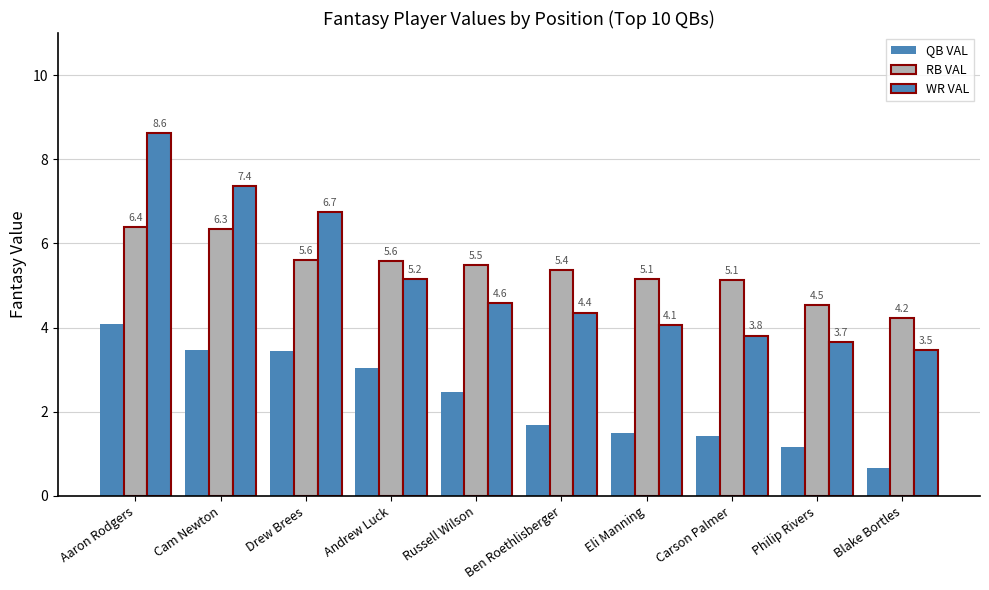

Where does the RB VAL series first go above 5?

Aaron Rodgers